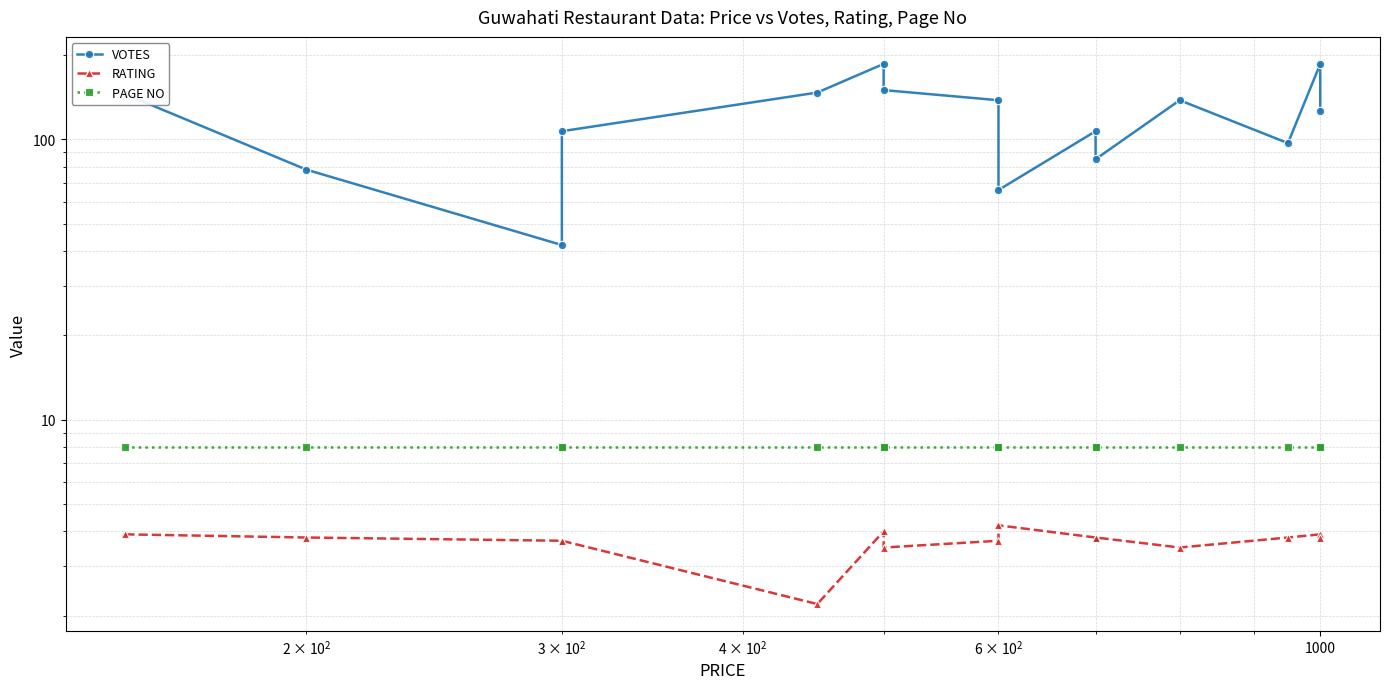

What is the average value of the RATING series?

3.7